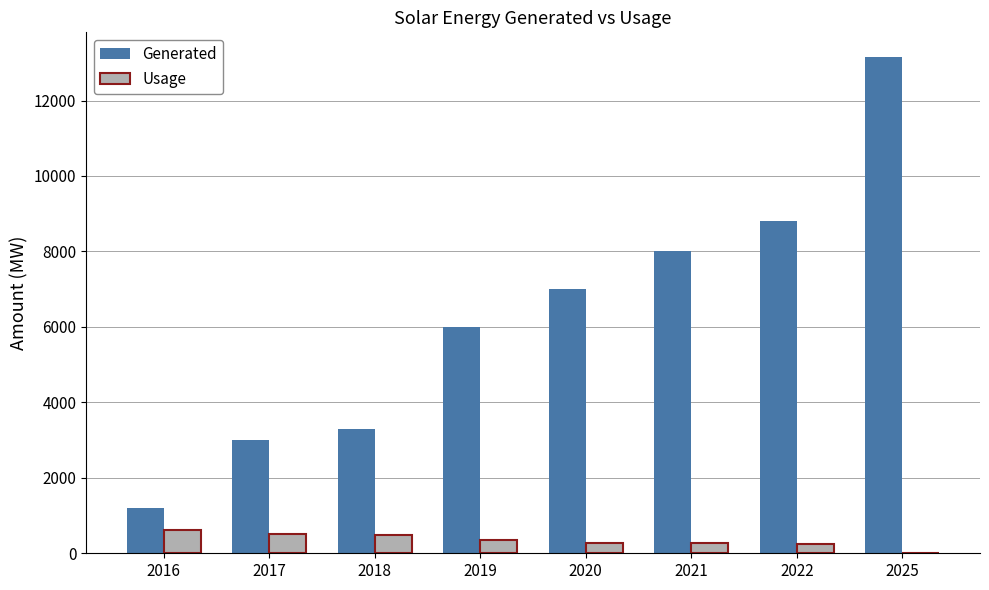

How many groups of bars are there?

8